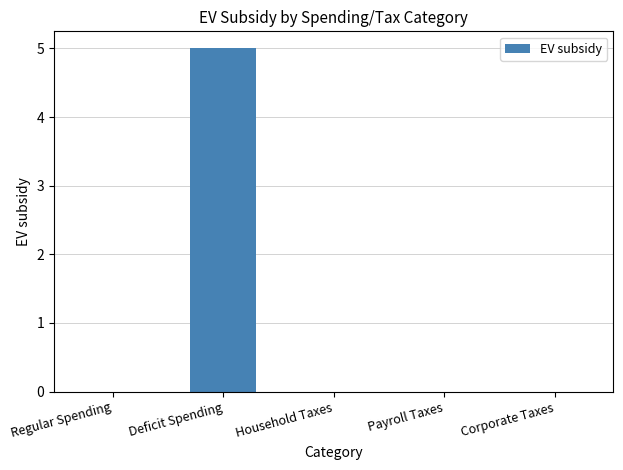

What is the maximum value shown in the chart?

5